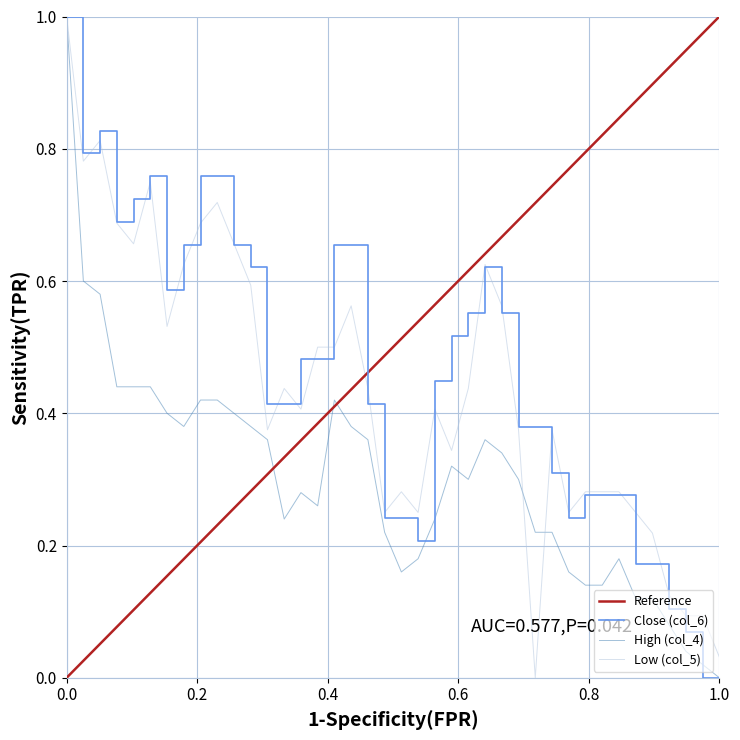

What is the difference between the second highest and minimum values in the col_4 series?

0.6